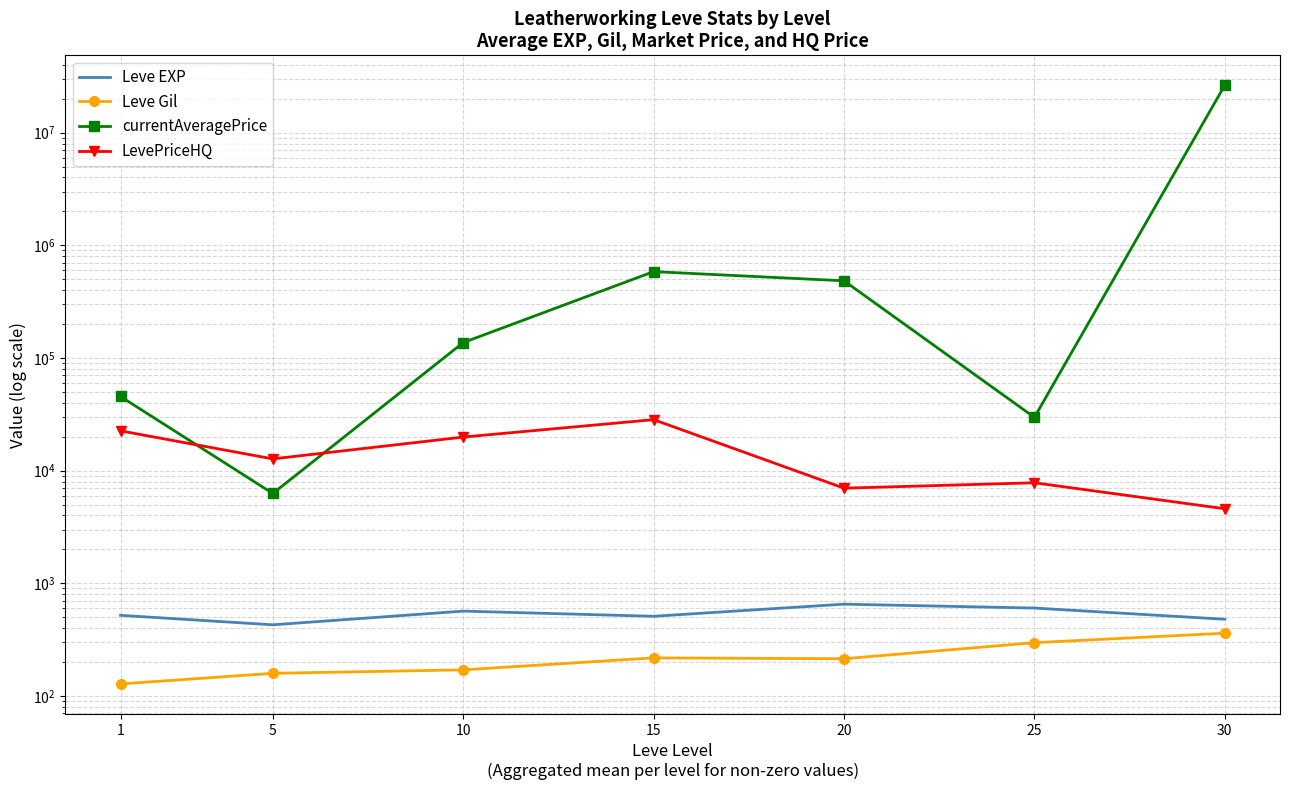

How many data points in currentAveragePrice are above 136953?

4